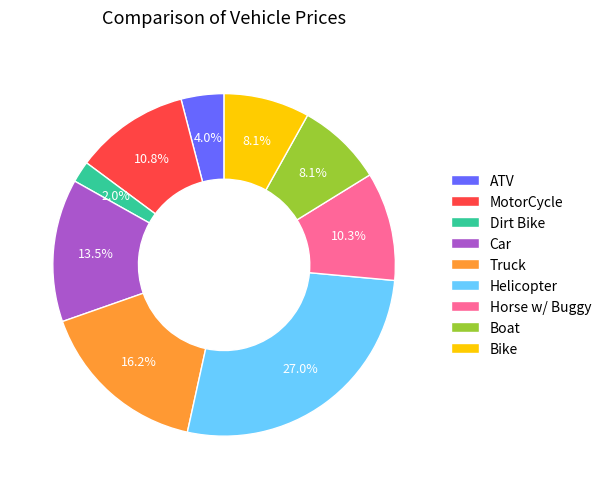

How many slices are in this pie chart?

9